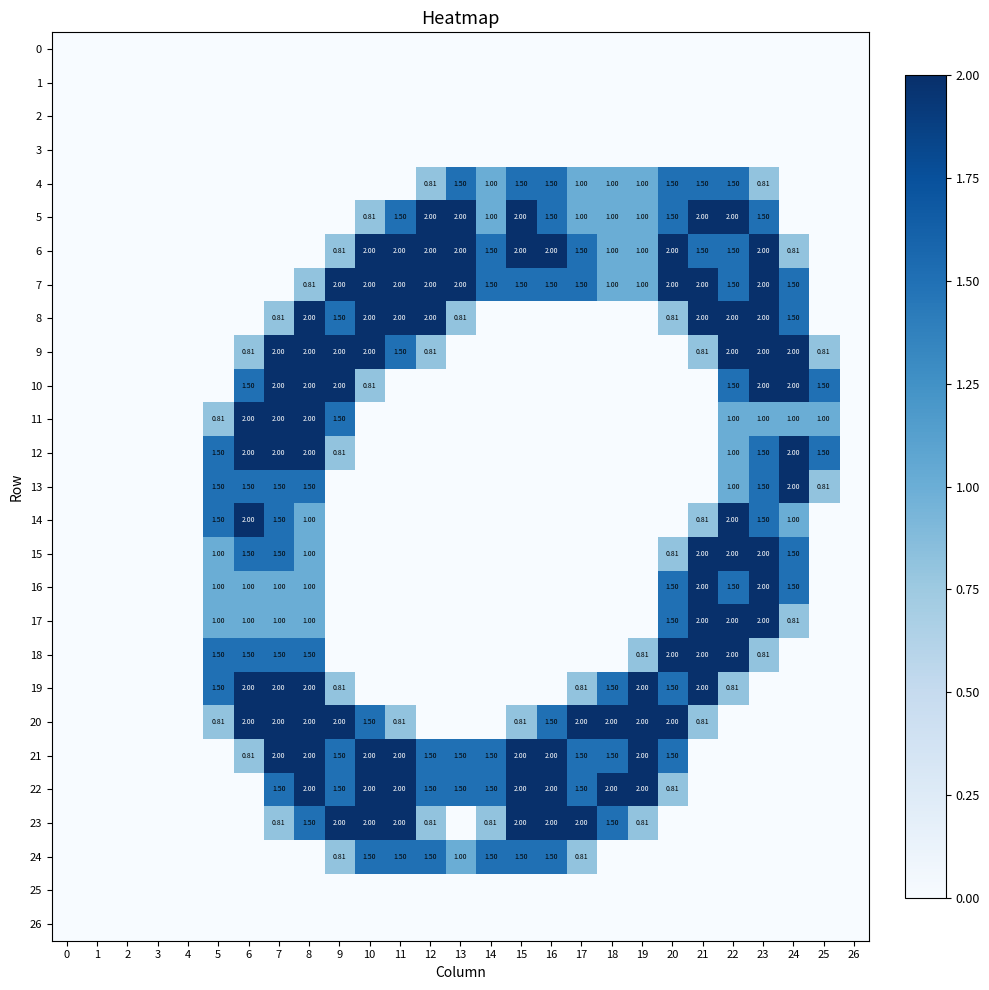

The value of 24 at 3 is 0.0. True or false?

True